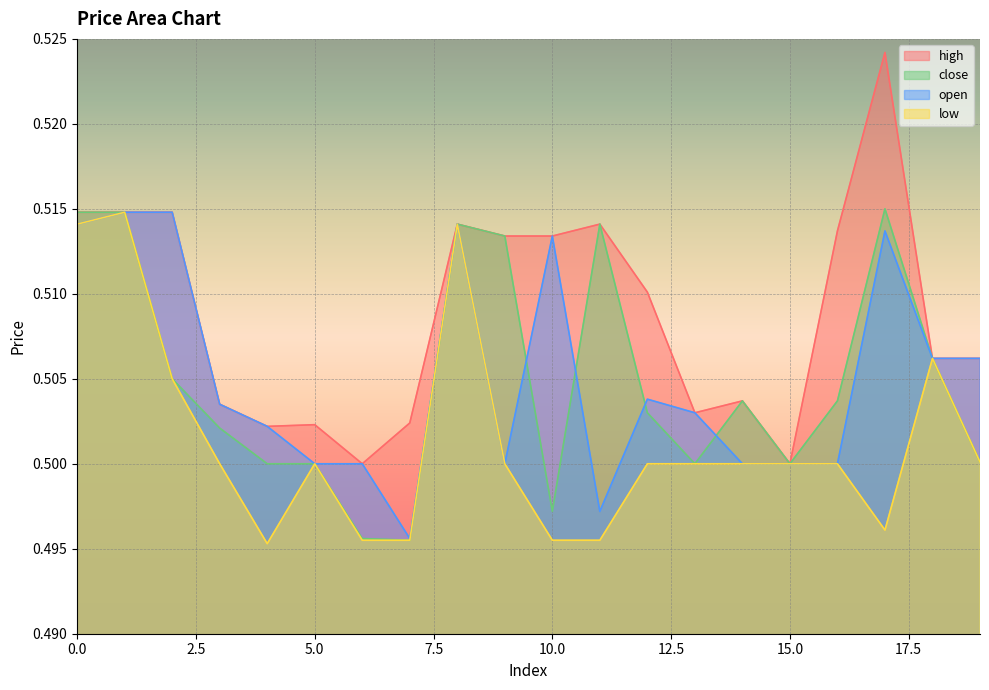

Reading right to left, what are all the values shown in this chart?

high: 0.5	0.5	0.5	0.5	0.5	0.5	0.5	0.5	0.5	0.5	0.5	0.5	0.5	0.5	0.5	0.5	0.5	0.5	0.5	0.5
low: 0.5	0.5	0.5	0.5	0.5	0.5	0.5	0.5	0.5	0.5	0.5	0.5	0.5	0.5	0.5	0.5	0.5	0.5	0.5	0.5
close: 0.5	0.5	0.5	0.5	0.5	0.5	0.5	0.5	0.5	0.5	0.5	0.5	0.5	0.5	0.5	0.5	0.5	0.5	0.5	0.5
open: 0.5	0.5	0.5	0.5	0.5	0.5	0.5	0.5	0.5	0.5	0.5	0.5	0.5	0.5	0.5	0.5	0.5	0.5	0.5	0.5